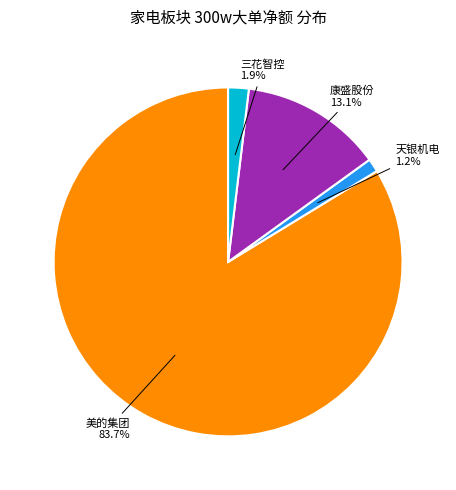

Does any single category account for the majority?

Yes